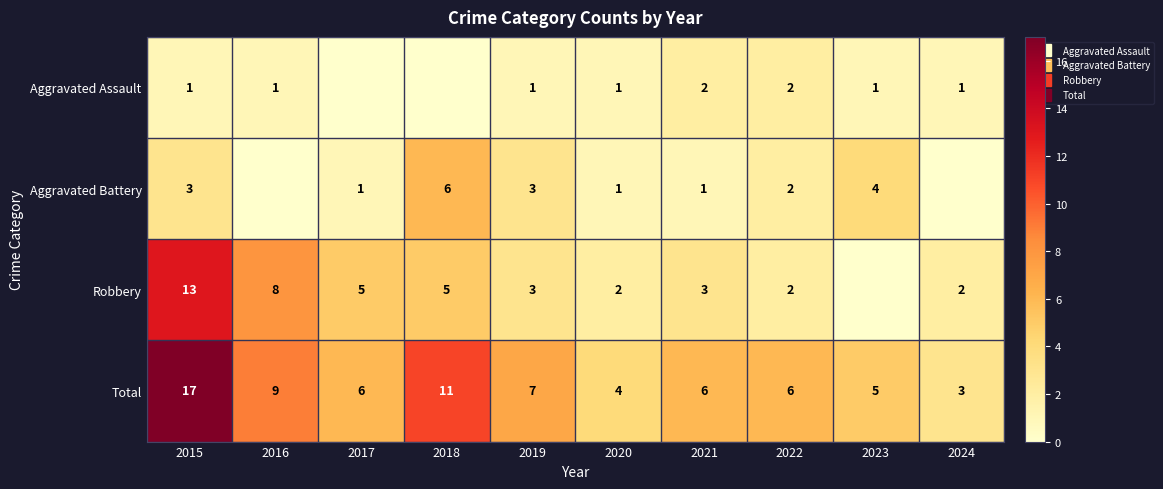

How many values in the Aggravated Battery series exceed 2?

4